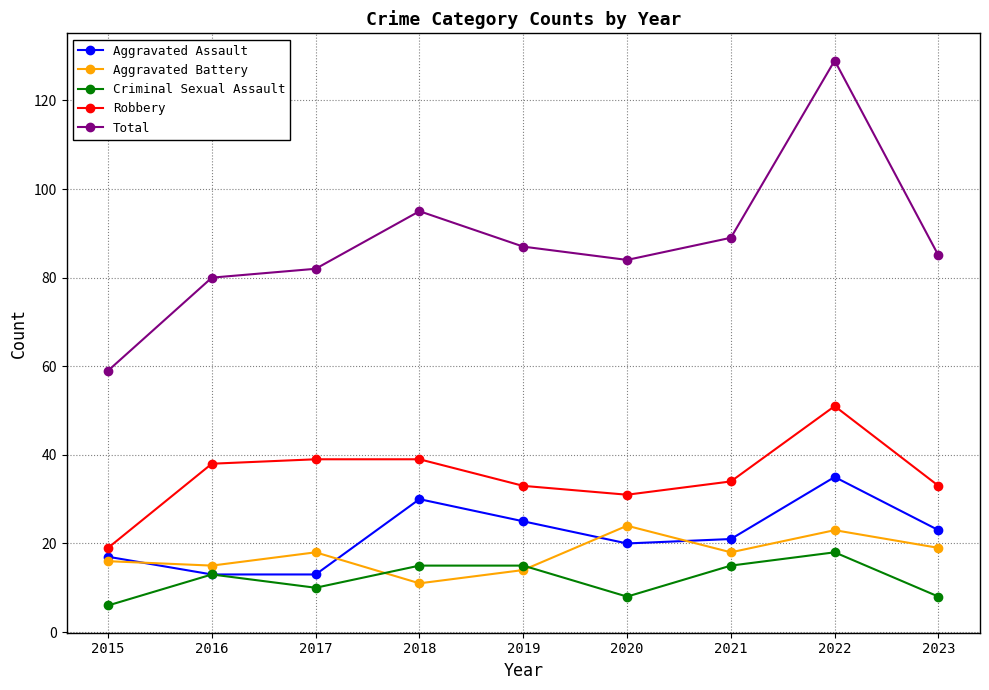

What is the value of the Aggravated Battery point at the 1st from the left?

16